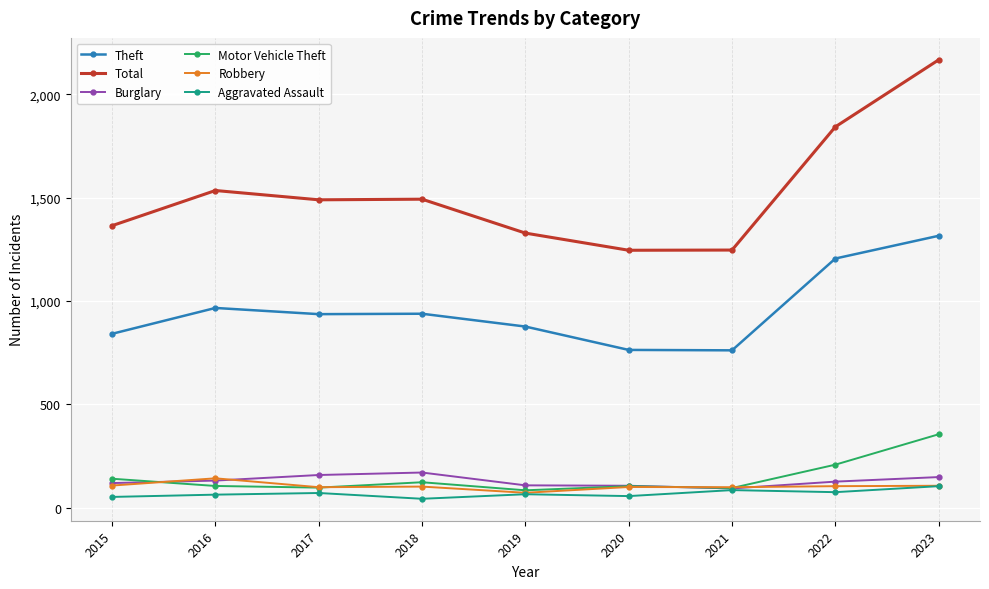

Count the number of data series in this chart.

6